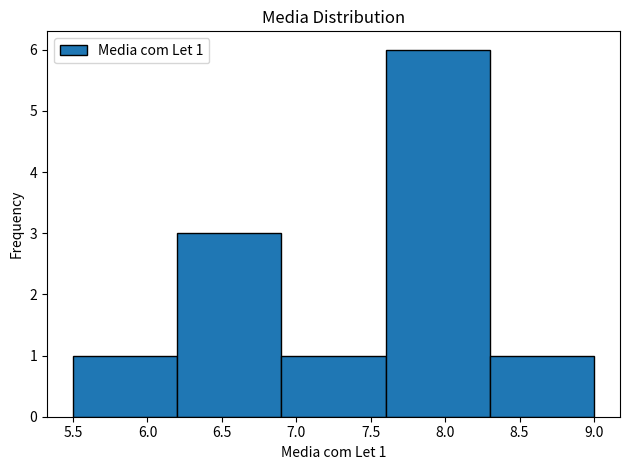

Which range on the x-axis has the tallest bar?

7.6 to 8.3